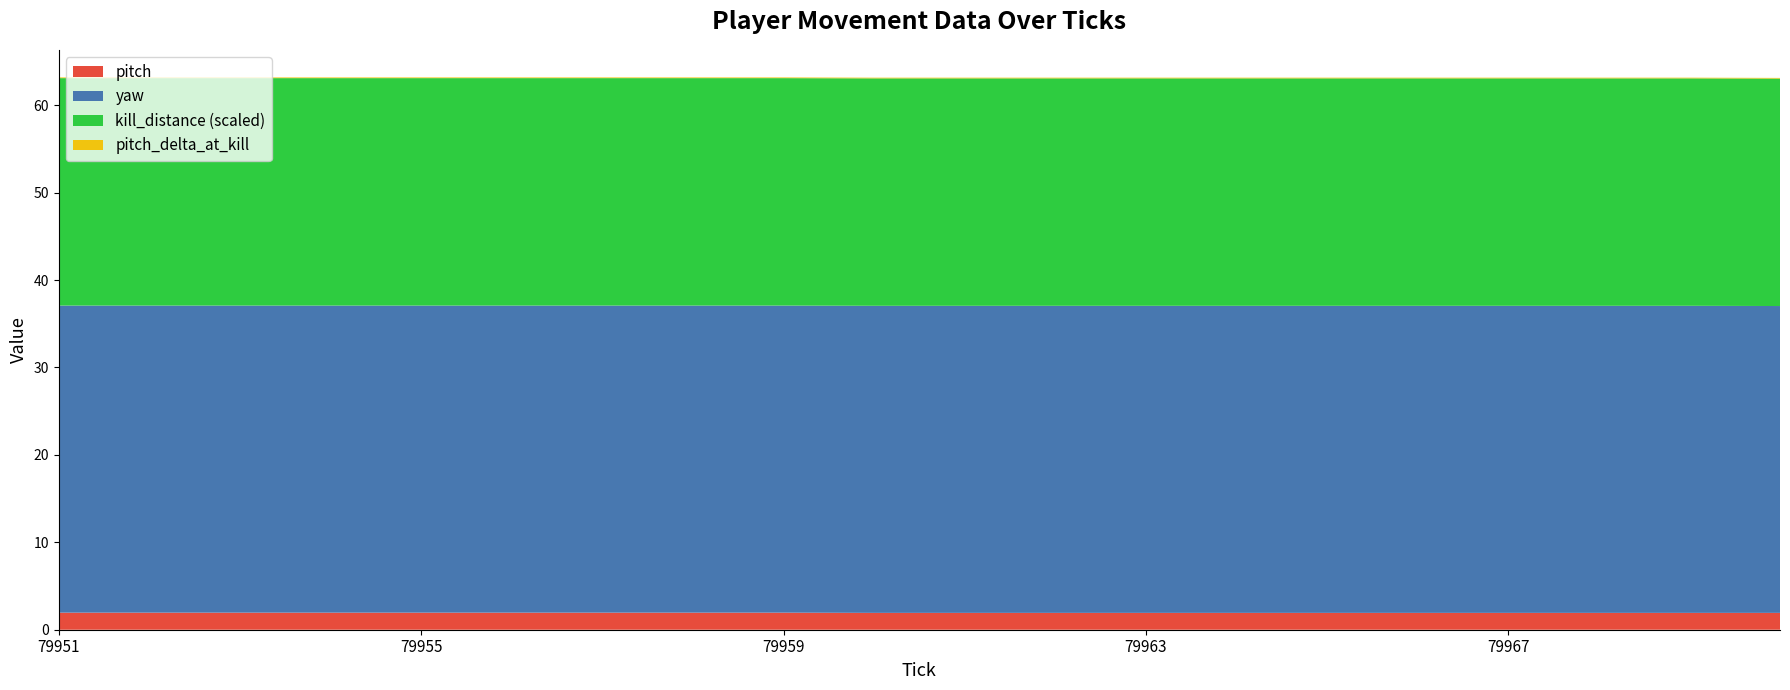

What is the maximum value for pitch?

2.0